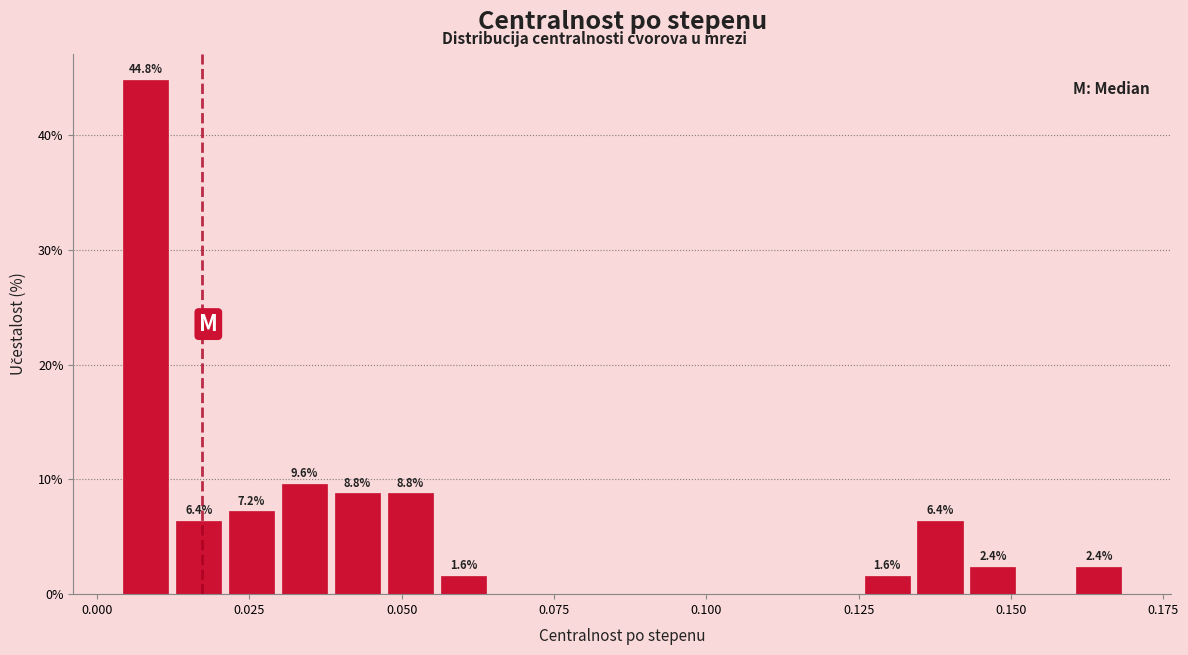

Around what value on the x-axis is the tallest bar? Give the approximate position of its centre, as read against the axis.

0.010